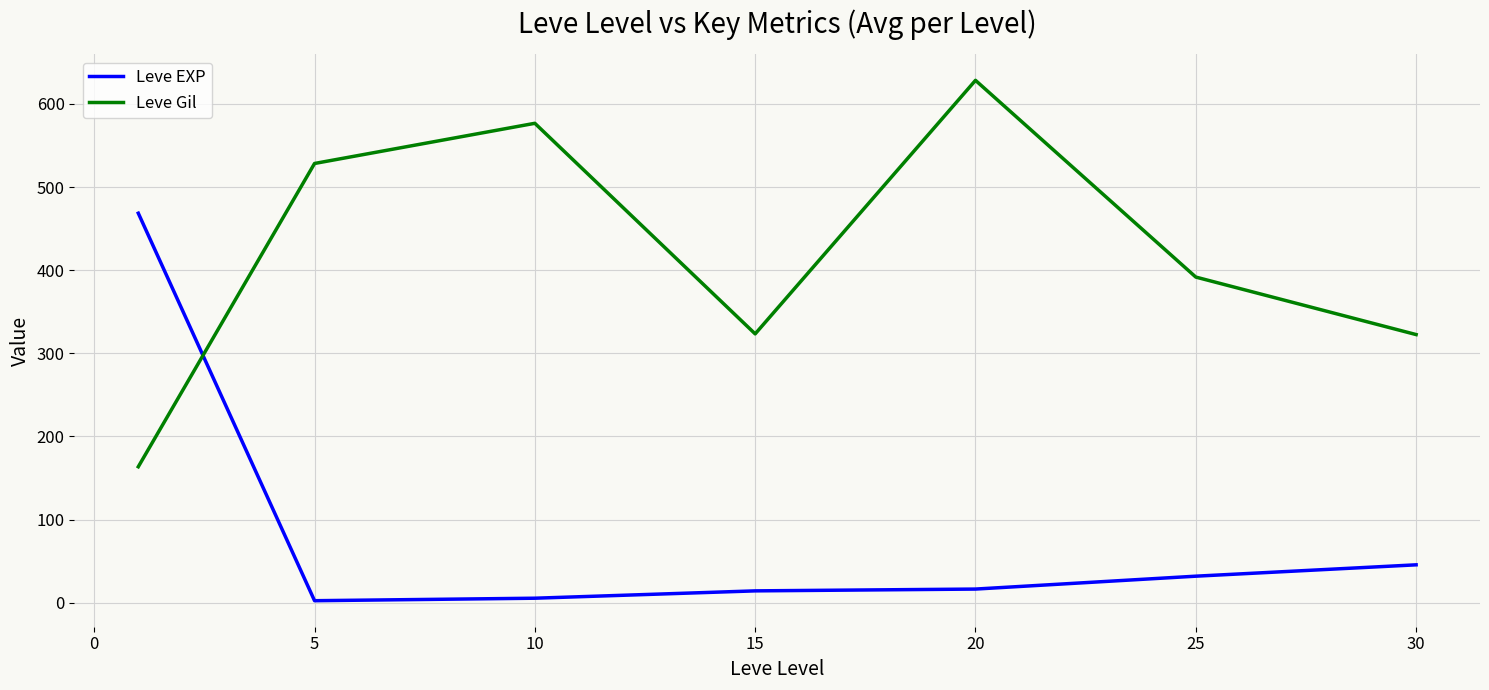

How many times do Leve EXP and Leve Gil cross each other?

1